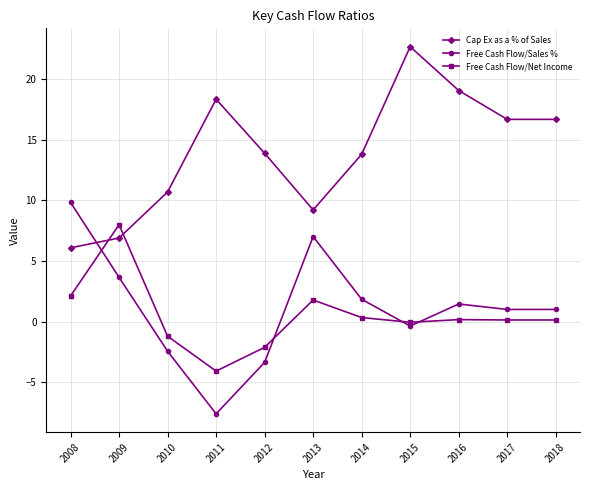

What is the minimum value shown in the chart?

-7.6